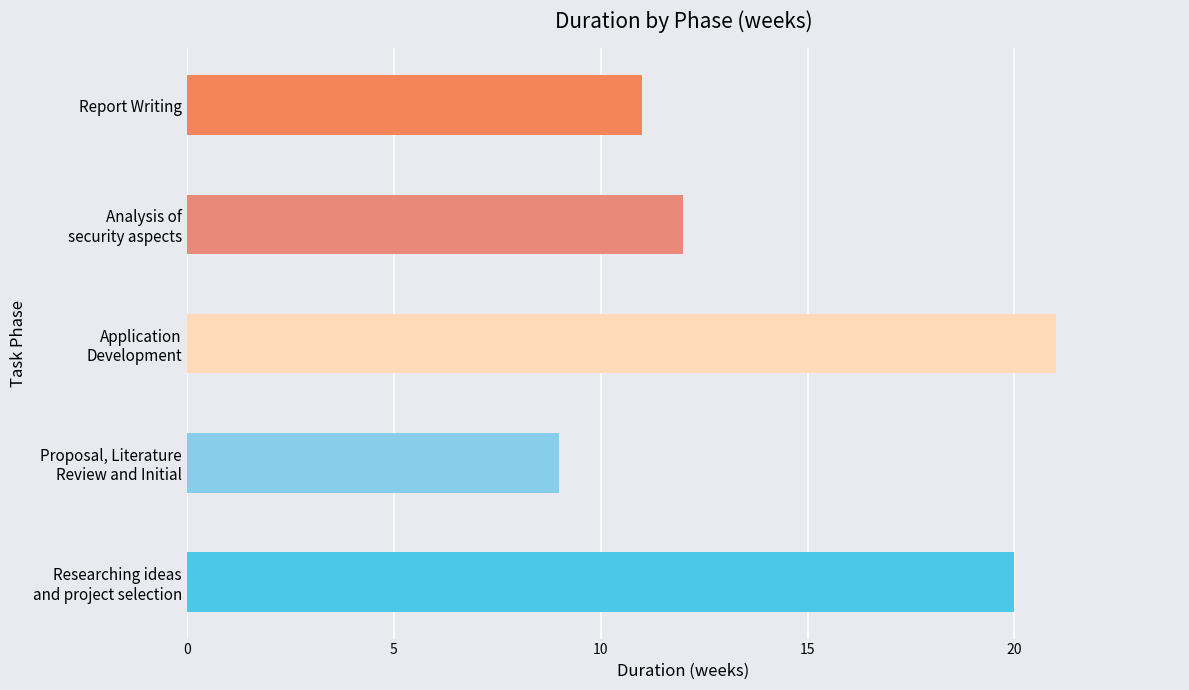

What is the minimum value shown in the chart?

9